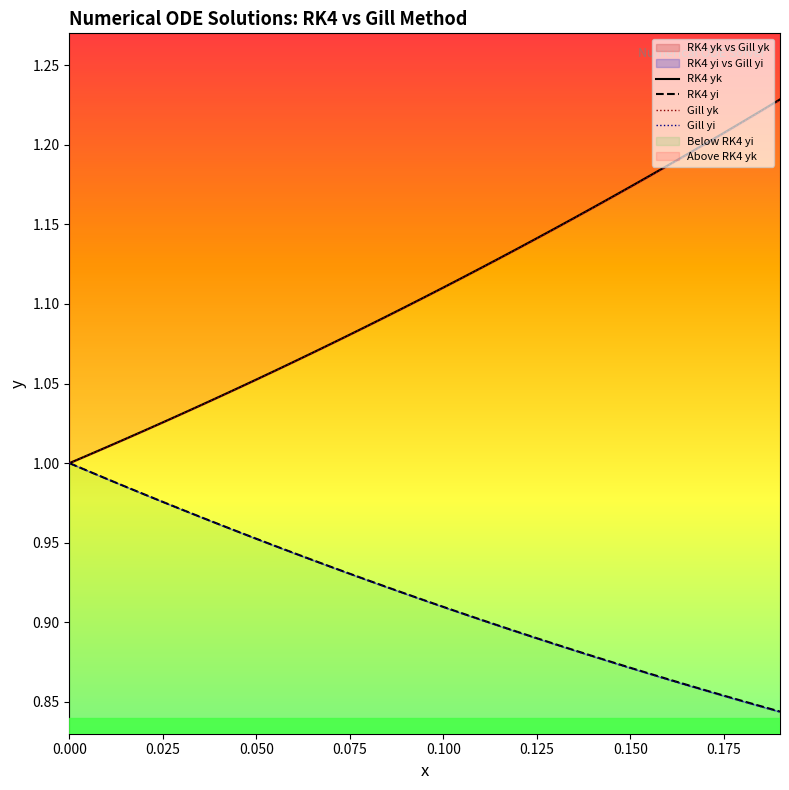

The RK4 xi series shows 1.3 at 12. True or false?

False